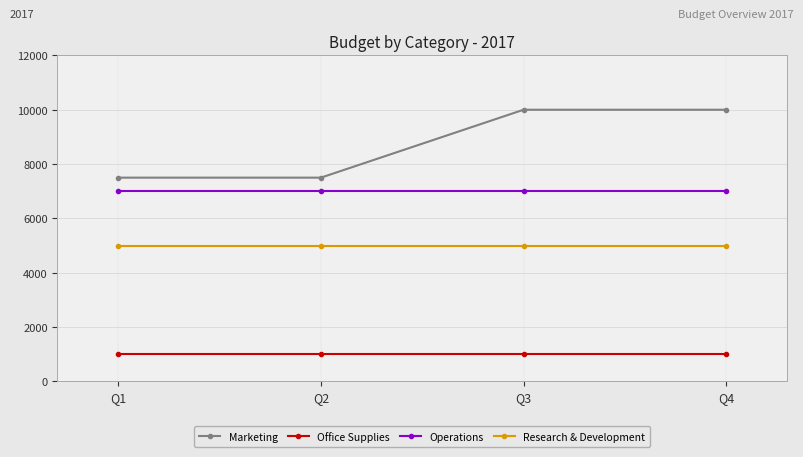

What is the maximum value for Operations?

7000